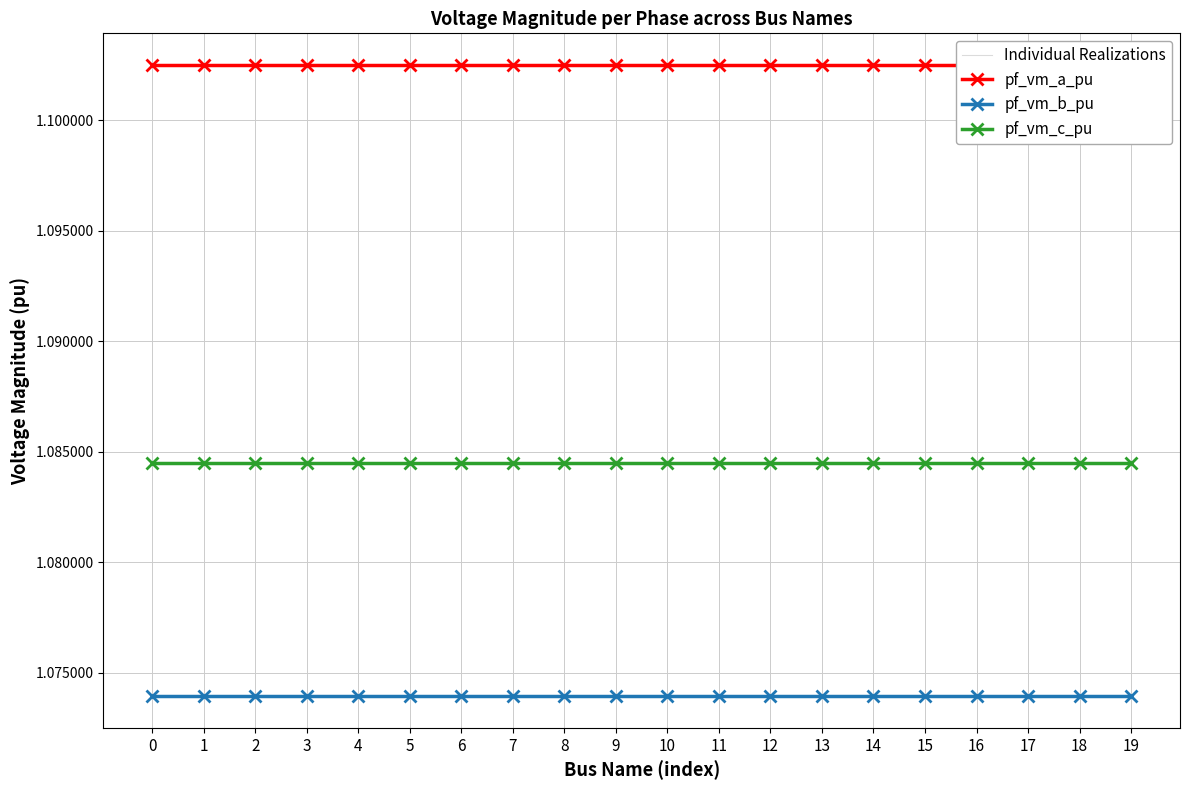

True or false: pf_vm_b_pu and Individual Realizations intersect in this chart.

False